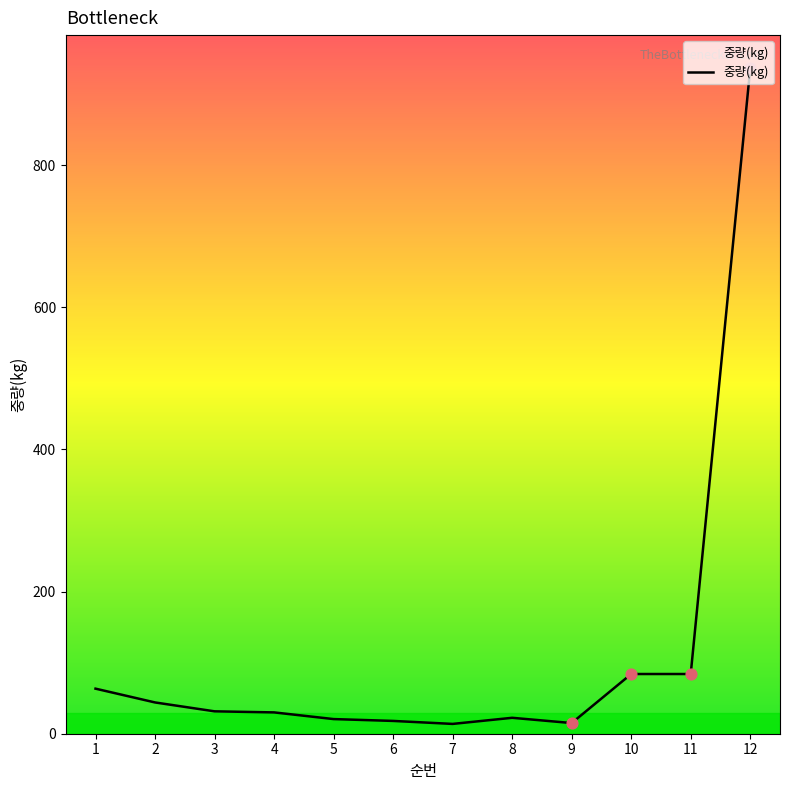

What is the change in value from 7 to 8?

+8.6